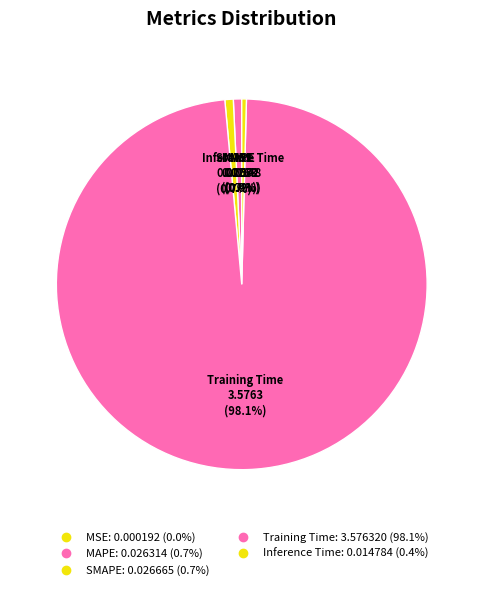

What percentage do MSE and Training Time together represent?

98.1%